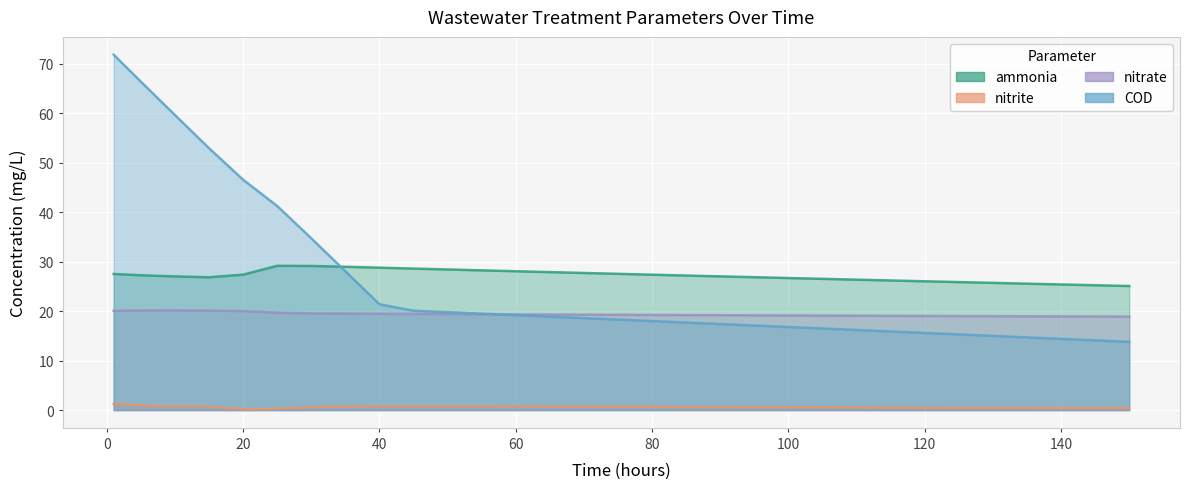

Which series has the largest range (max minus min)?

COD